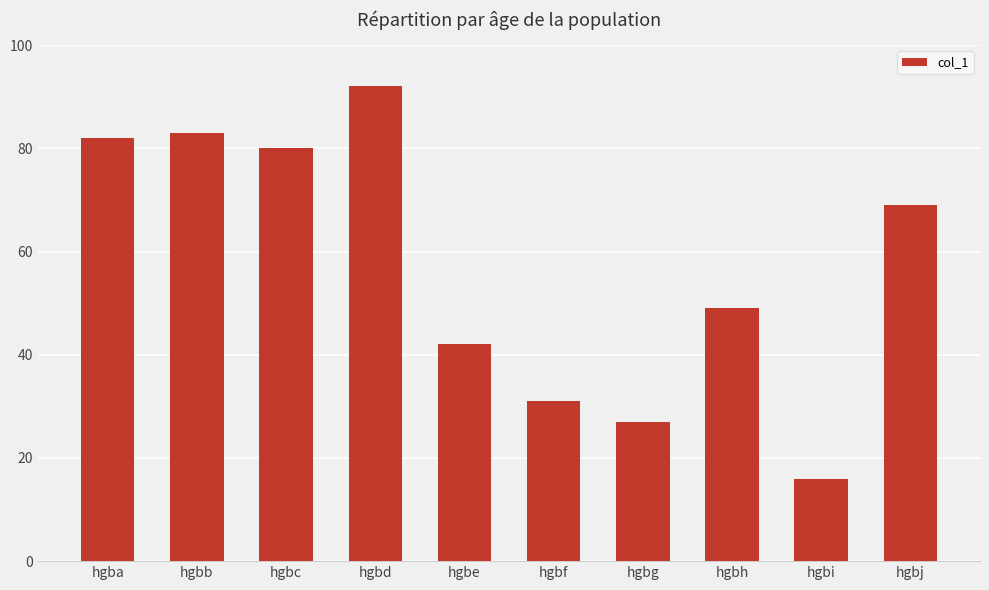

Reading left to right, what are all the values shown in this chart?

82	83	80	92	42	31	27	49	16	69